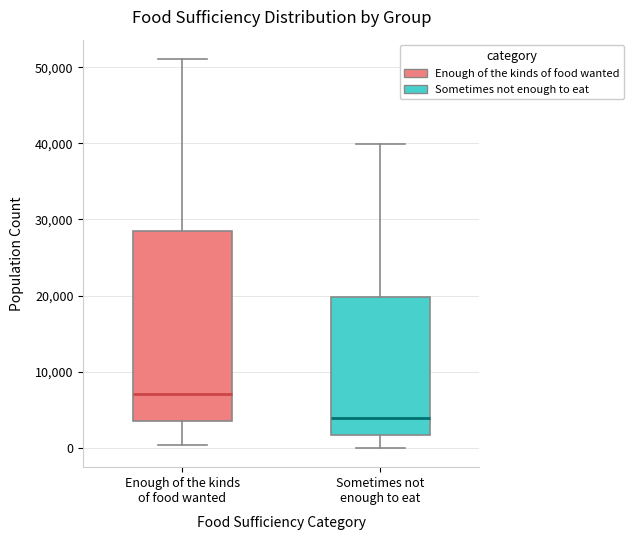

Reading left to right, read every box against the y-axis: the position of its median line, the range the box covers, and the ends of its whiskers. The values are not printed on the chart, so give them approximately, as read against the axis.

Enough of the kinds of food wanted: median 7000, box 3000 to 29000, whiskers 0 to 51000
Sometimes not enough to eat: median 4000, box 2000 to 20000, whiskers 0 to 40000